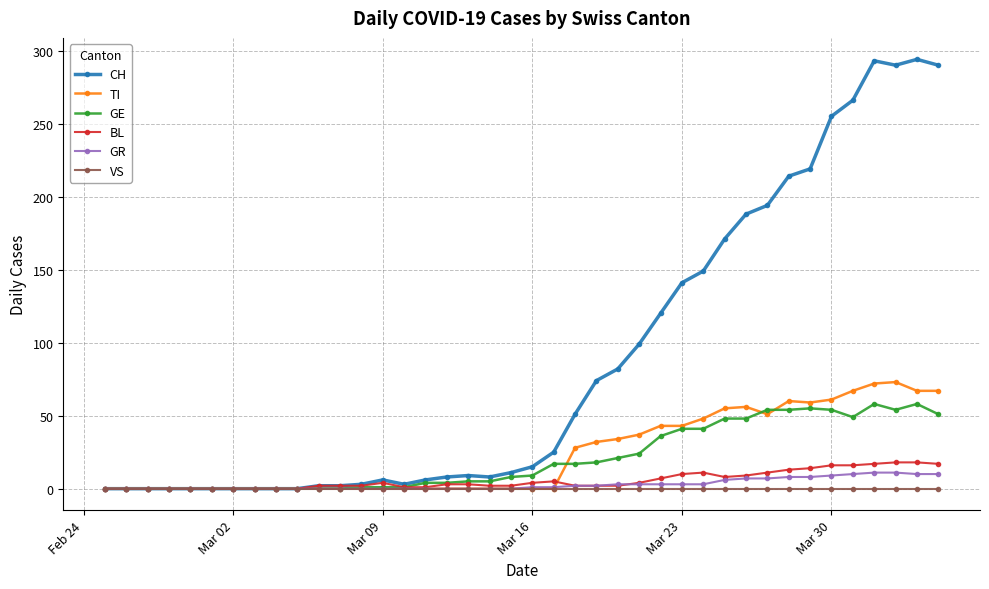

How many values in the TI series exceed 0?

18